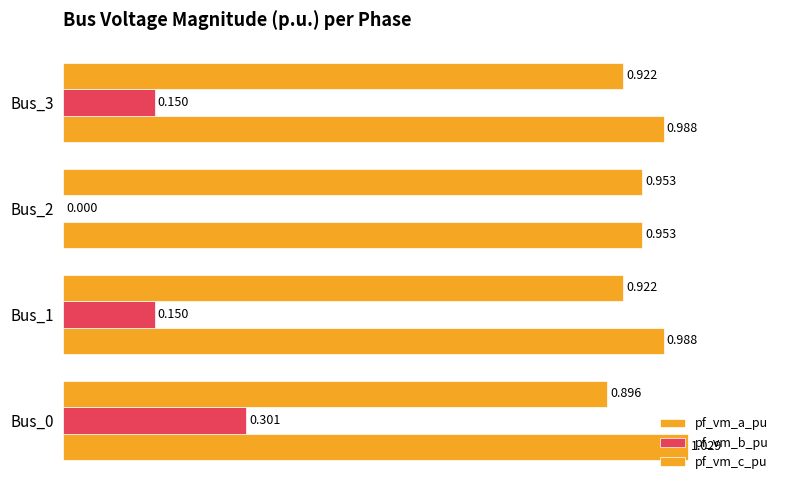

What is the lowest value of the pf_vm_a_pu series?

1.0